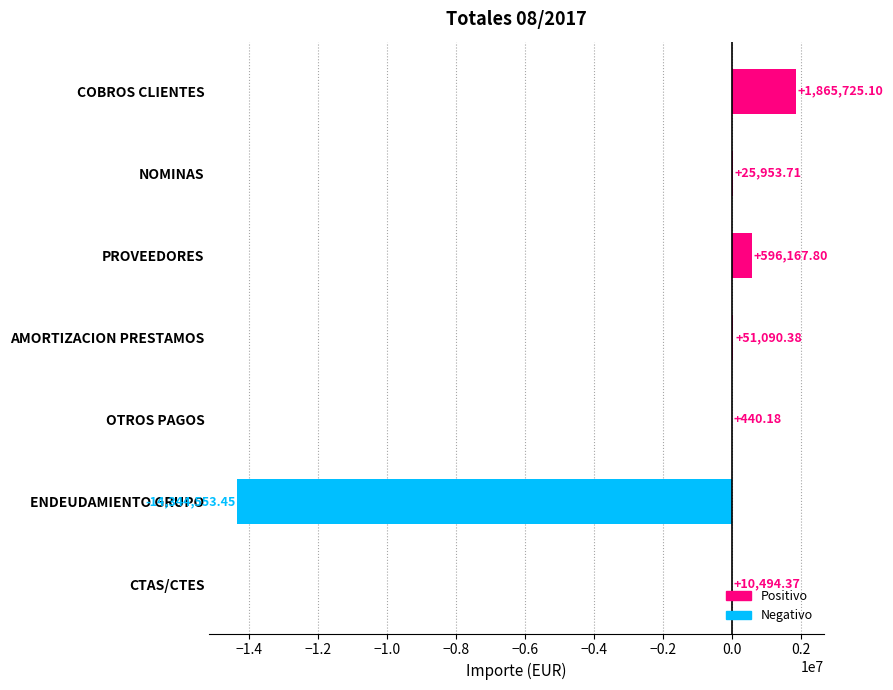

Which category has the highest value across all series?

COBROS CLIENTES